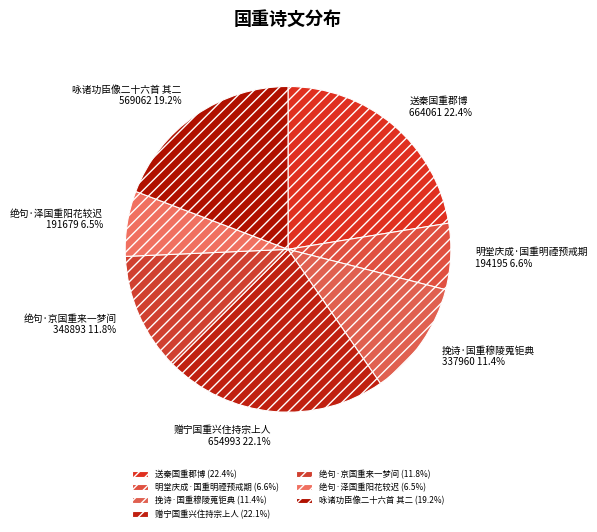

Is there a majority slice in this chart?

No